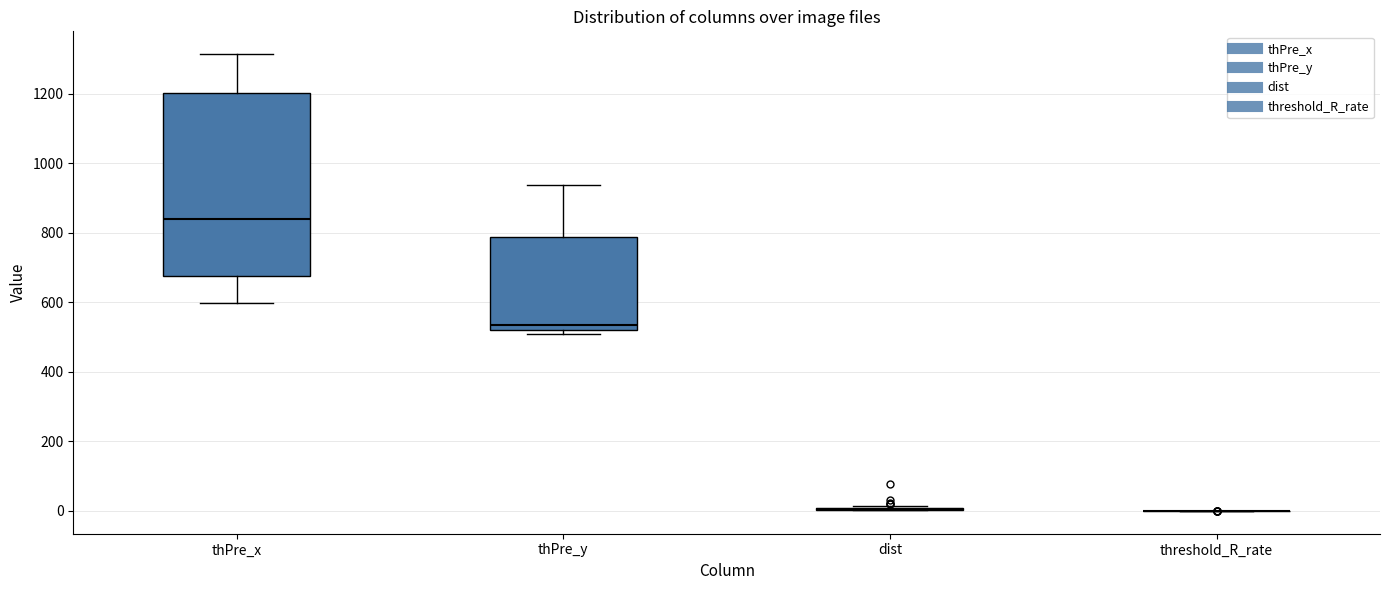

Which box is the tallest, from its lower edge to its upper edge?

thPre_x